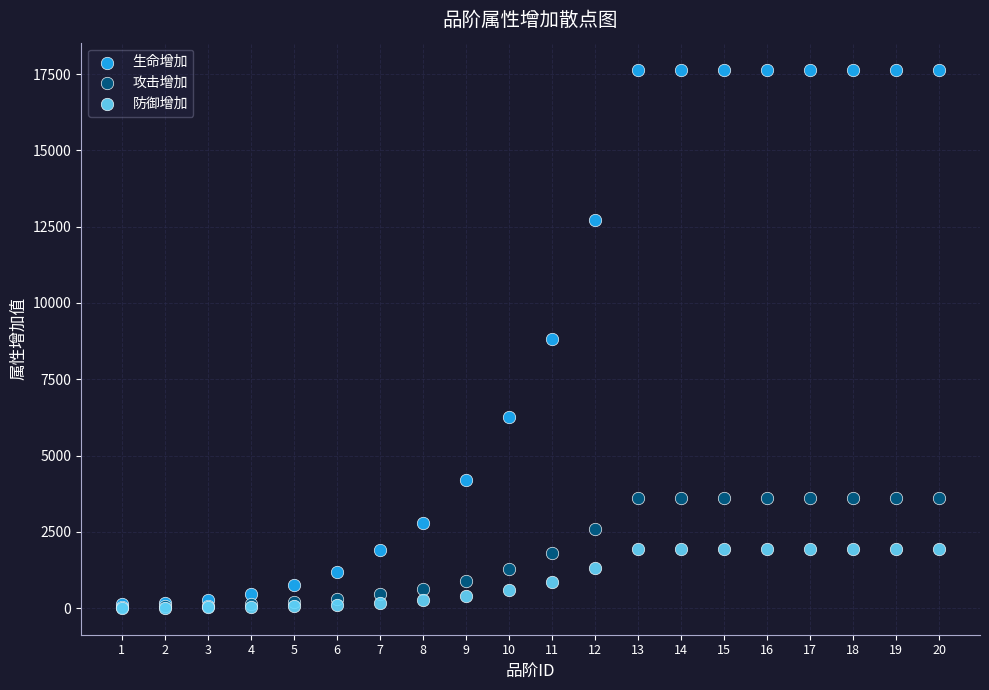

What are all the series names shown in the legend?

生命增加, 攻击增加, 防御增加